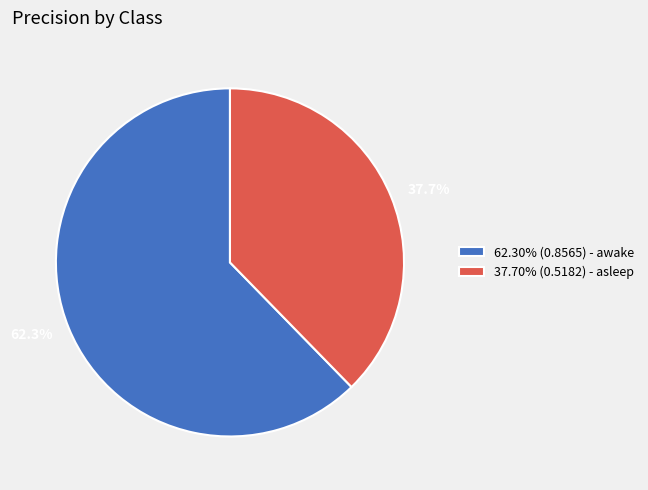

Does 37.70% (0.5182) - asleep account for over 50% of the chart?

No